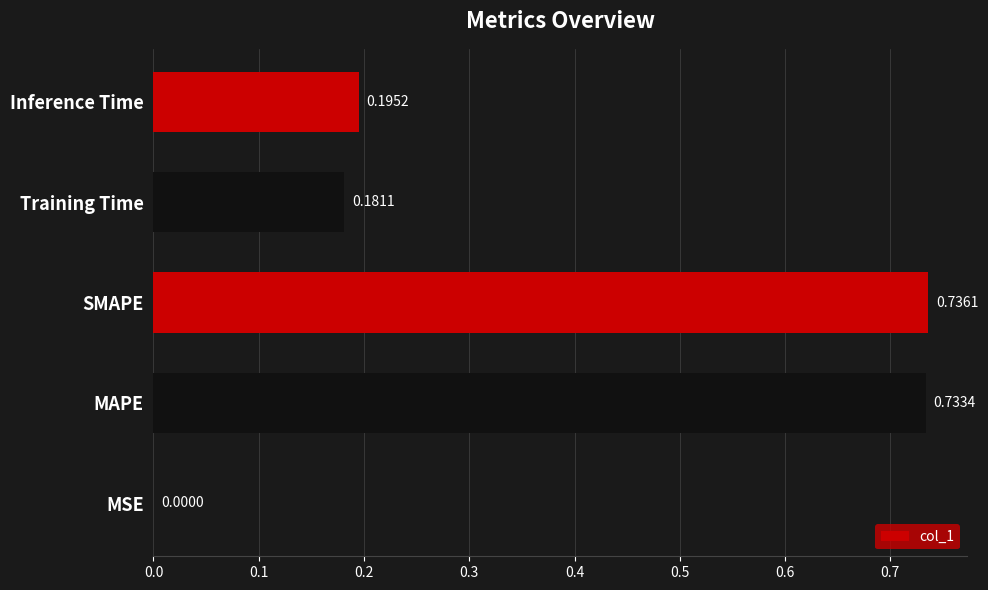

What is the sum of all values?

1.8